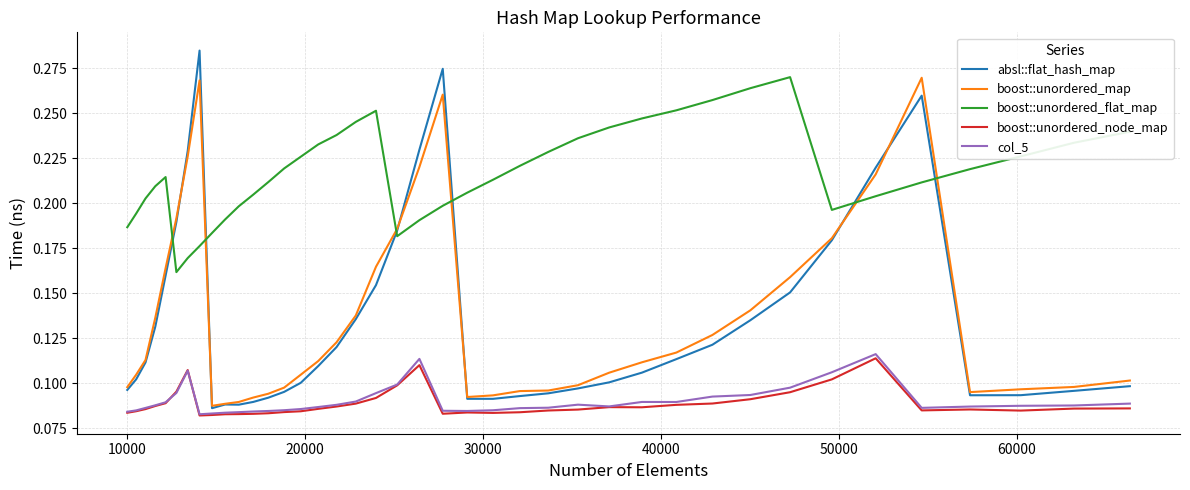

True or false: boost::unordered_node_map and boost::unordered_map intersect in this chart.

False